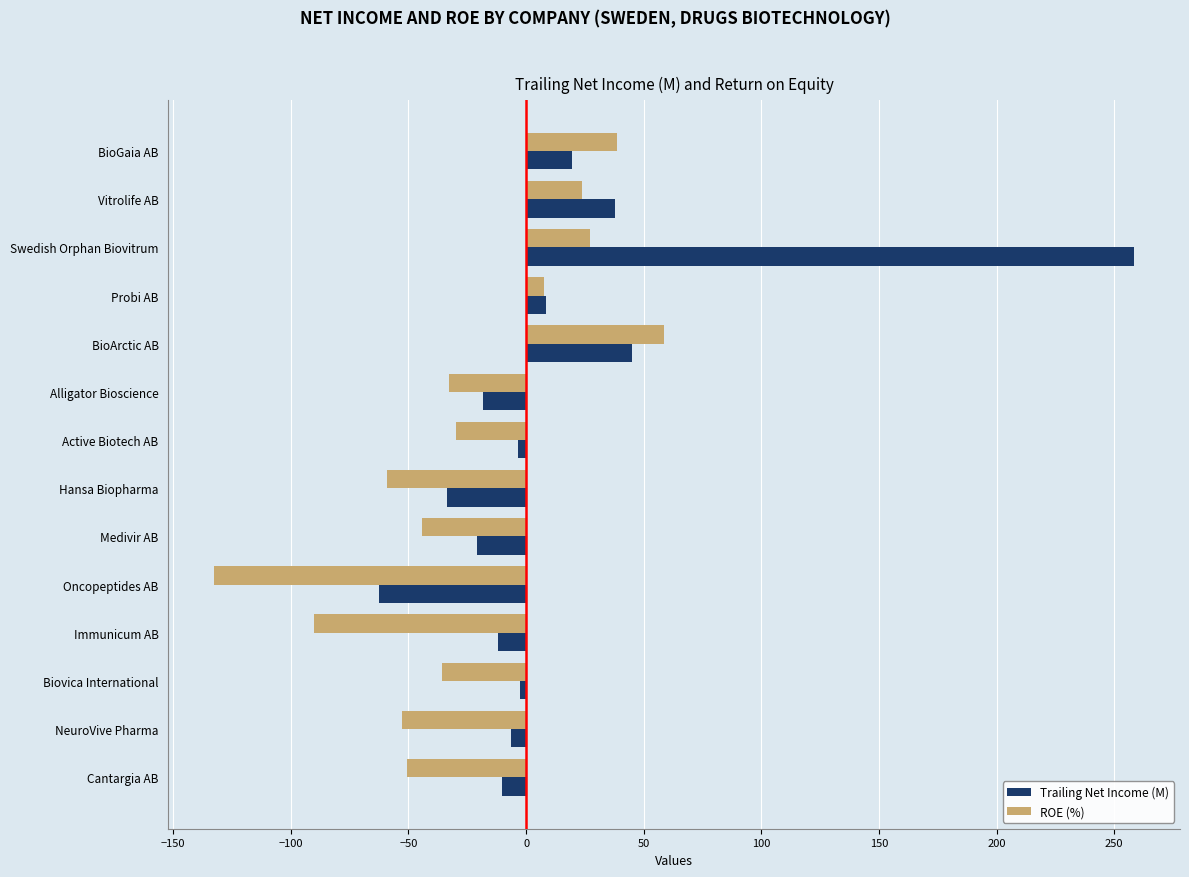

Rank the series by their maximum value, from lowest to highest.

ROE (%), Trailing Net Income (M)